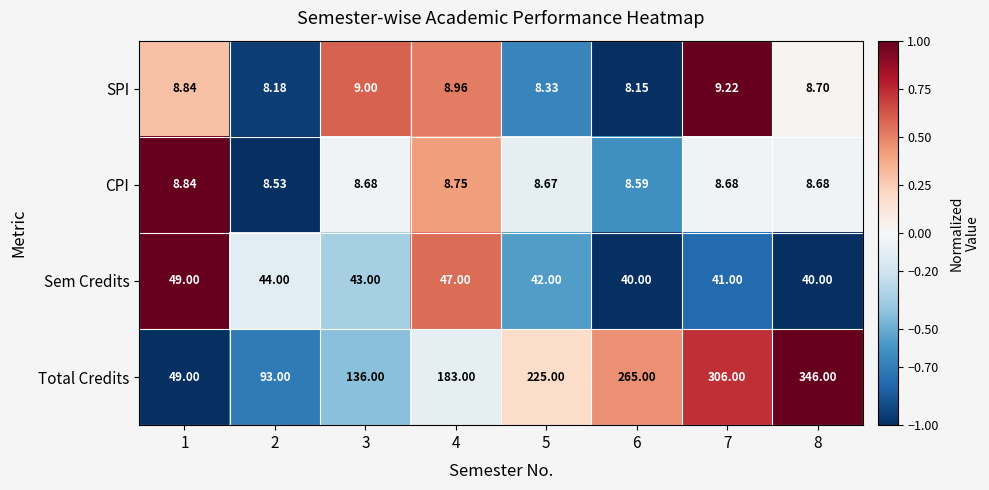

At 8, list the series in order from smallest to largest.

CPI, SPI, Sem Credits, Total Credits